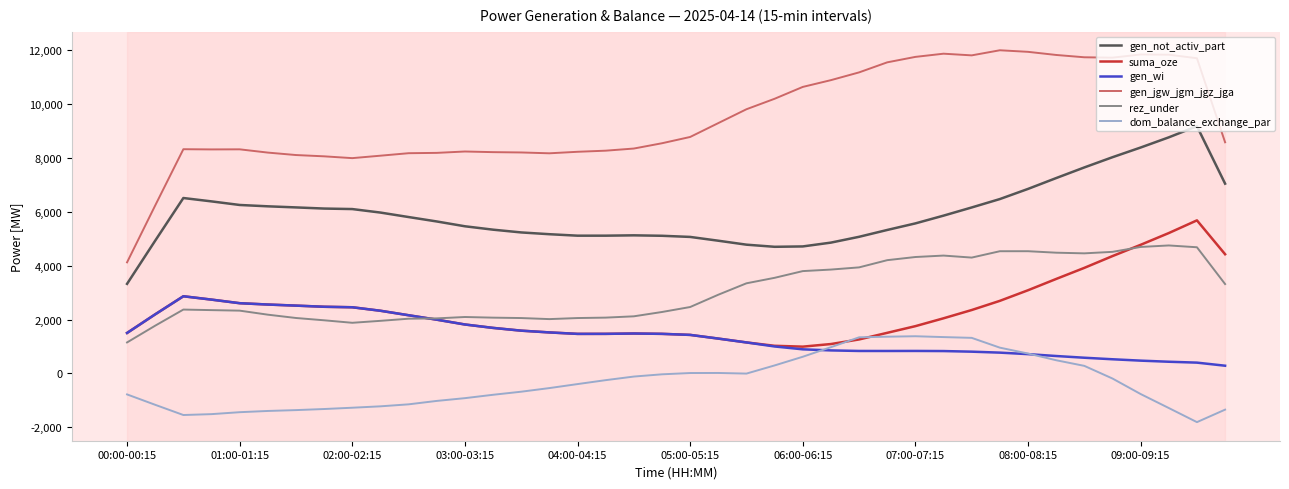

Which series has the largest range (max minus min)?

gen_jgw_jgm_jgz_jga